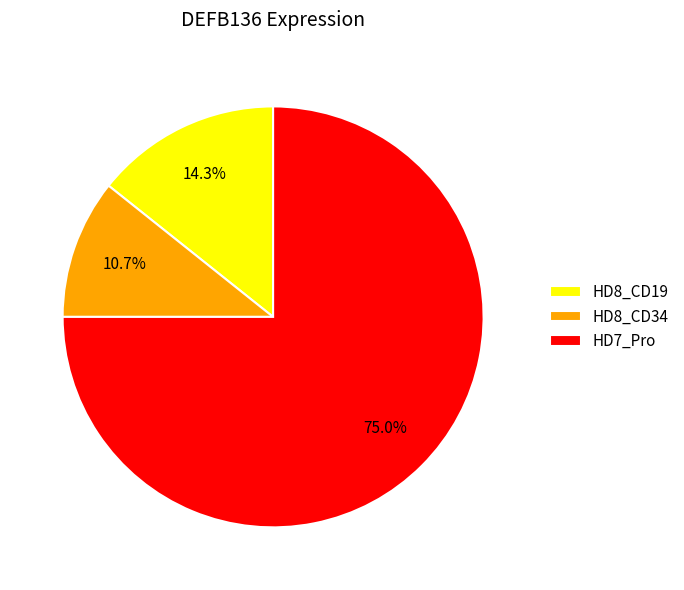

Do HD8_CD19 and HD7_Pro together represent more than half of the pie?

Yes